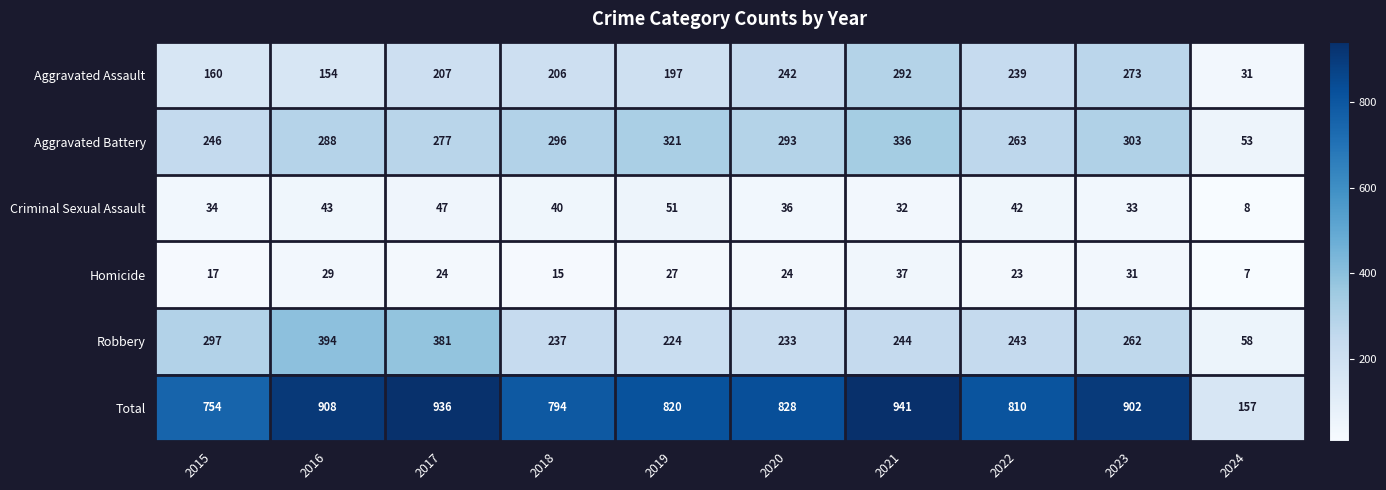

What is the sum of all Robbery values?

2573